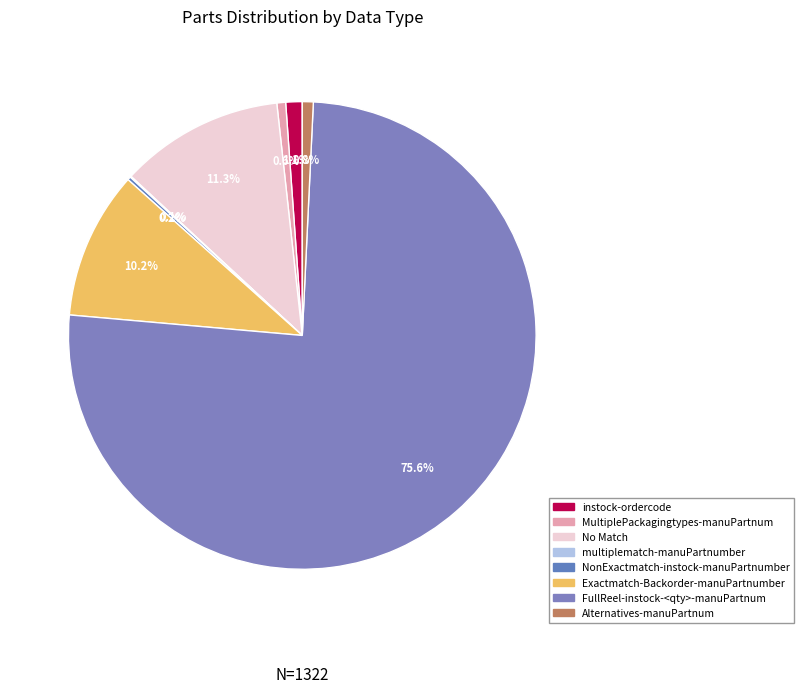

Do No Match and MultiplePackagingtypes-manuPartnum together represent more than half of the pie?

No